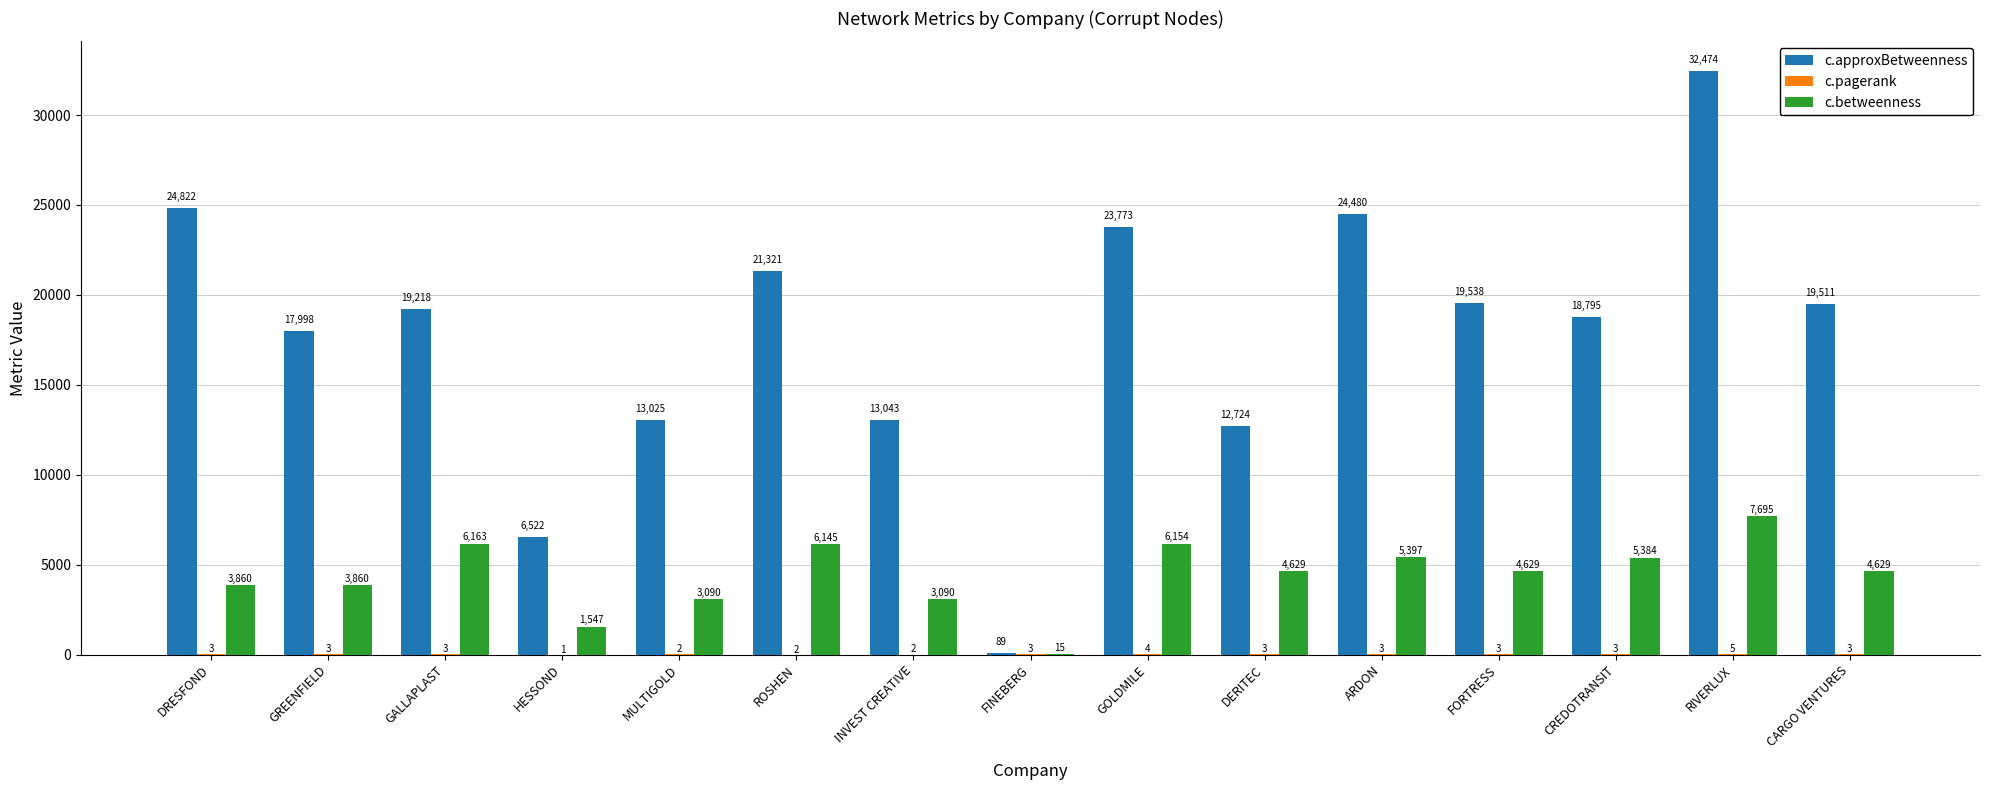

Between FINEBERG and FORTRESS, which series saw the biggest shift?

c.approxBetweenness